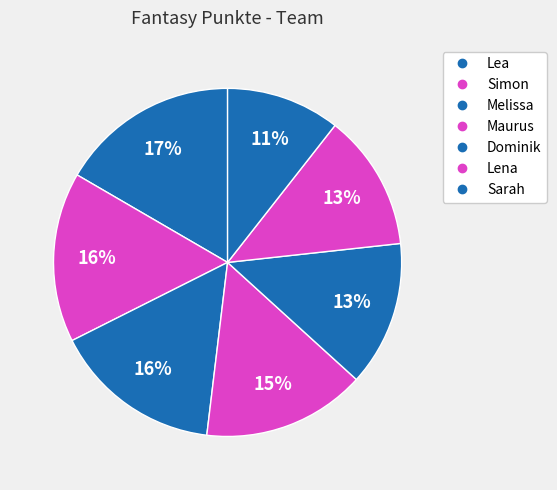

How many slices are in this pie chart?

7